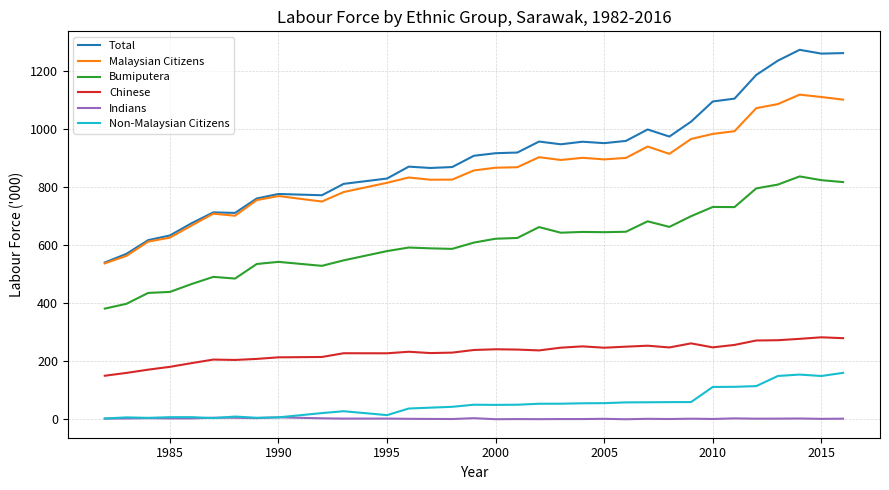

List the series in order of their peak value, highest first.

Total, Malaysian Citizens, Bumiputera, Chinese, Non-Malaysian Citizens, Indians